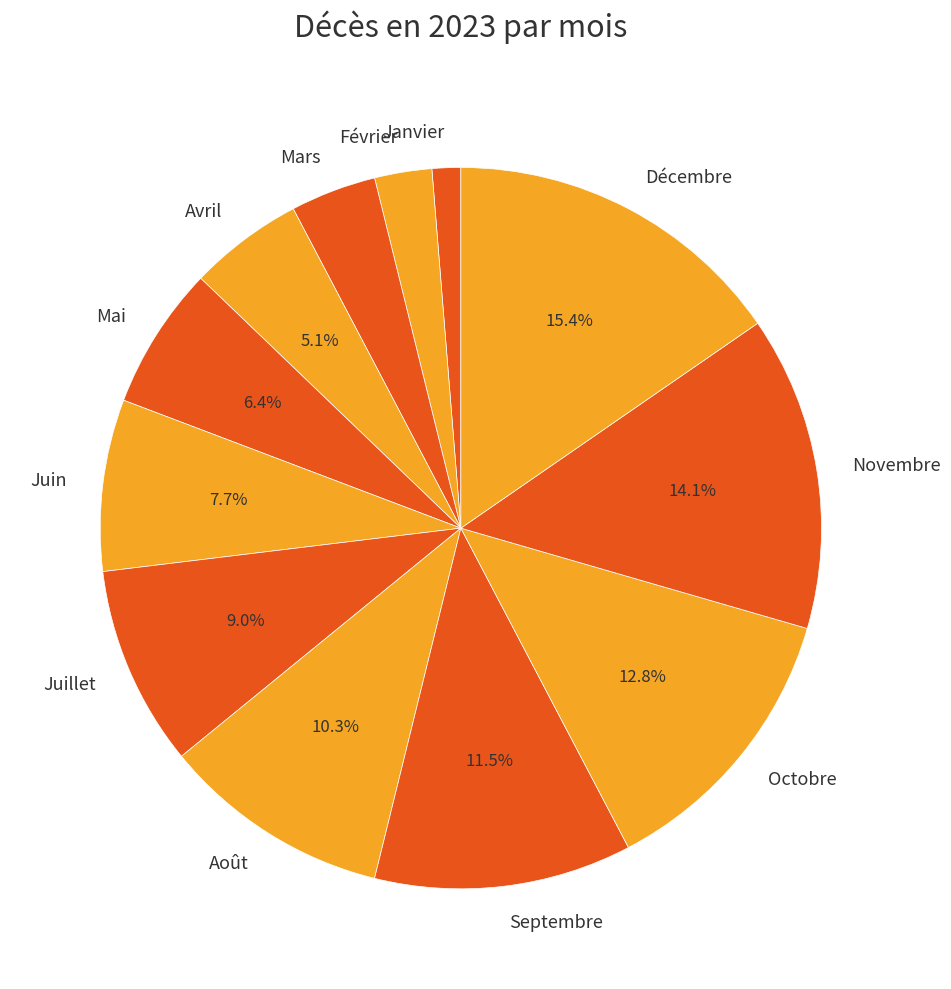

To the nearest percent, what portion does Février represent?

3%